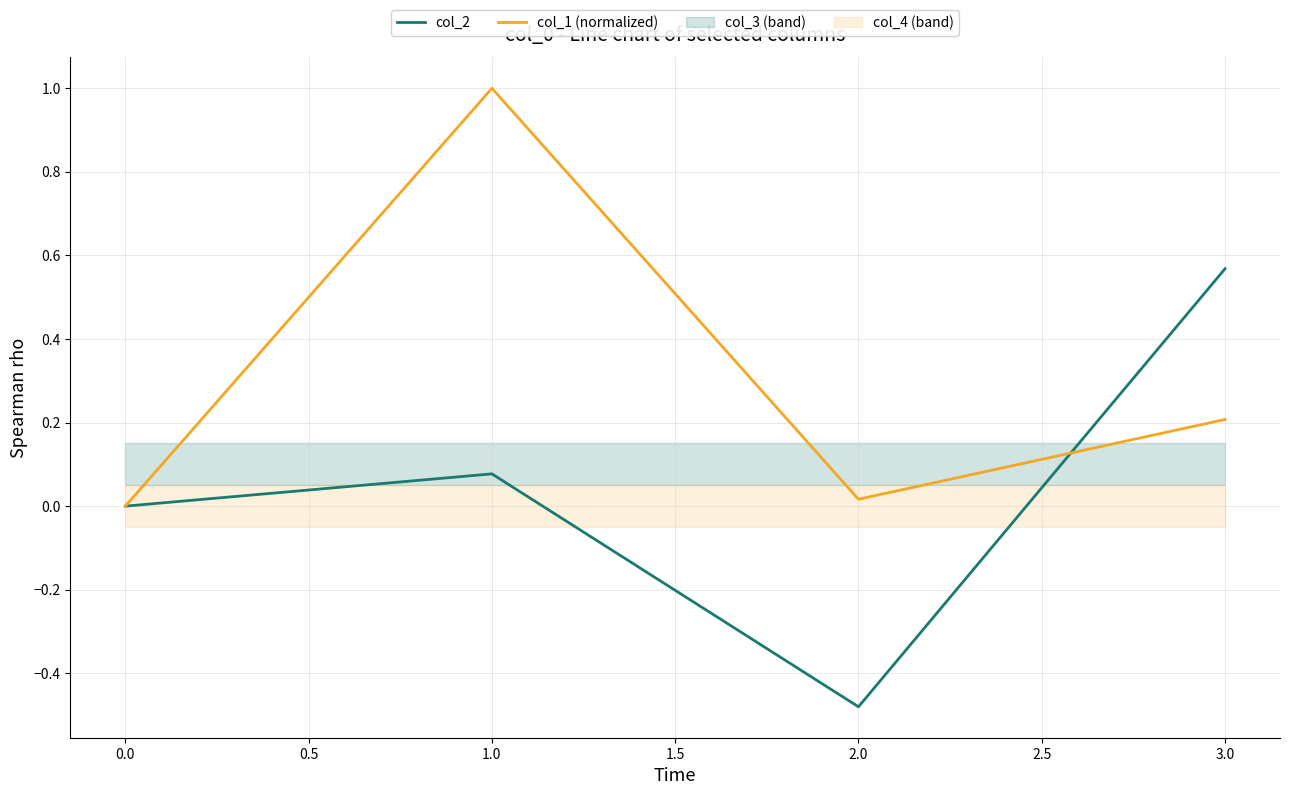

What is the maximum value for col_1 (normalized)?

1.0